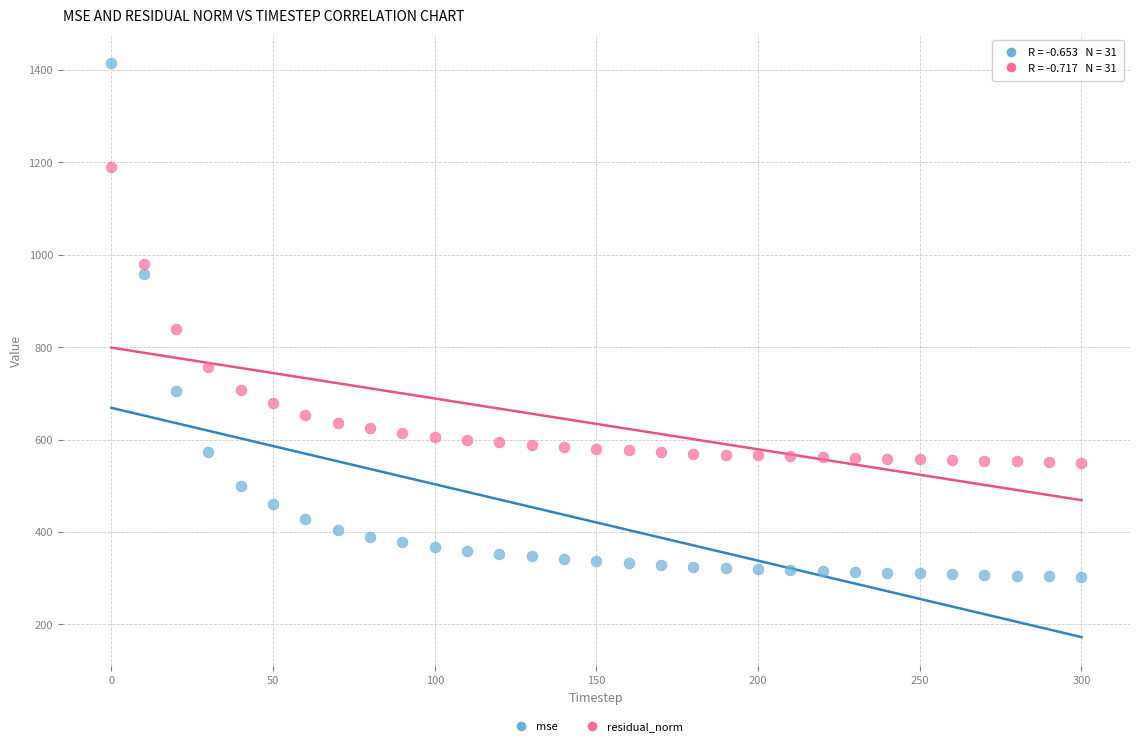

Which series has the widest spread of Y values?

mse